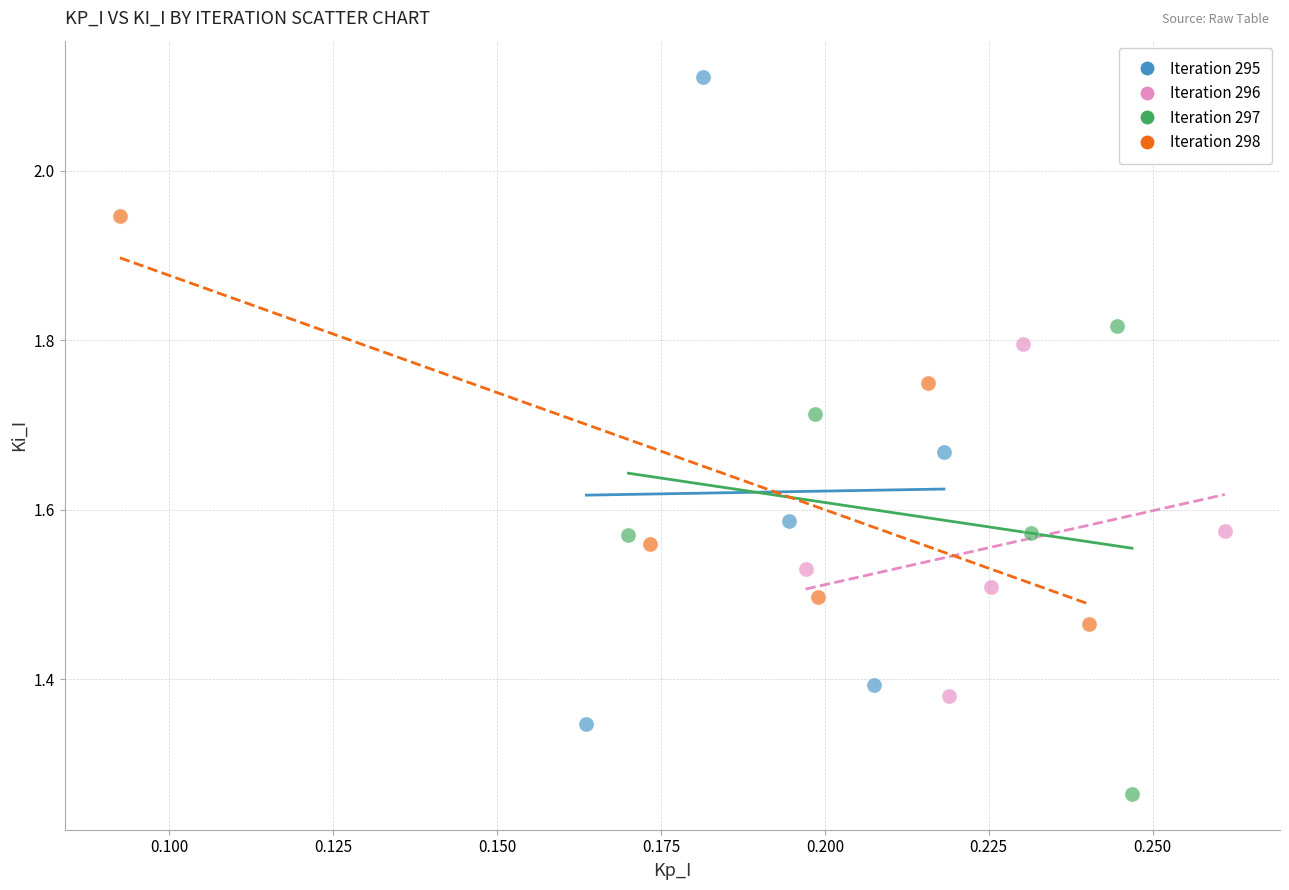

Which series reaches the maximum Y coordinate?

Iteration 295